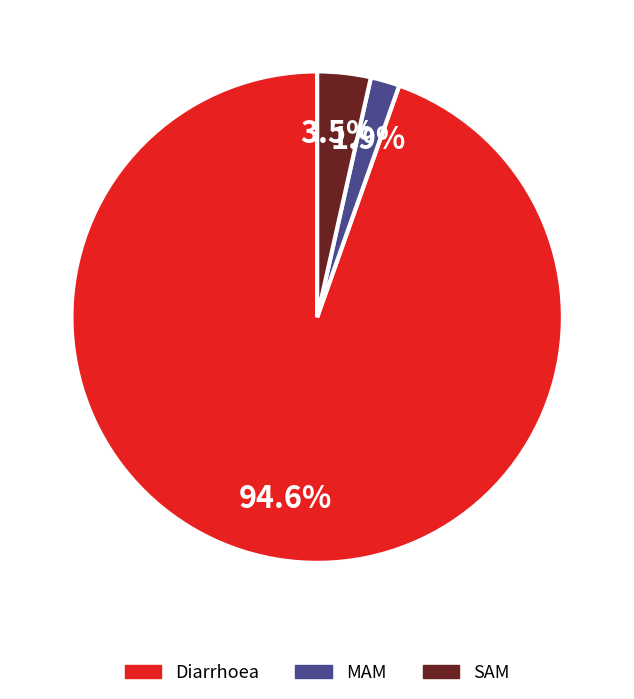

How many segments does this pie chart have?

3